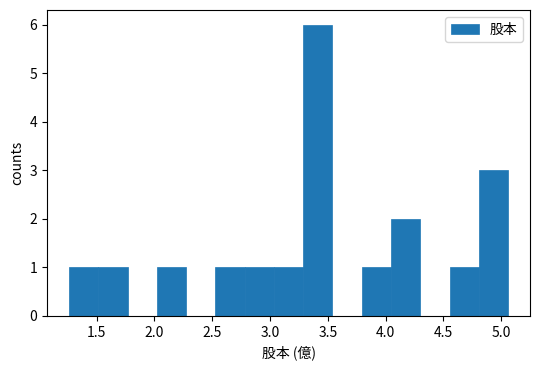

Reading left to right, transcribe this chart: for each bar, give the range it covers on the x-axis and its height. Neither the bar edges nor the heights are printed on the chart, so give them approximately, as read against the axes.

1.25 to 1.50: 1
1.50 to 1.75: 1
1.75 to 2.00: 0
2.00 to 2.25: 1
2.25 to 2.55: 0
2.55 to 2.80: 1
2.80 to 3.05: 1
3.05 to 3.30: 1
3.30 to 3.55: 6
3.55 to 3.80: 0
3.80 to 4.05: 1
4.05 to 4.30: 2
4.30 to 4.55: 0
4.55 to 4.80: 1
4.80 to 5.05: 3